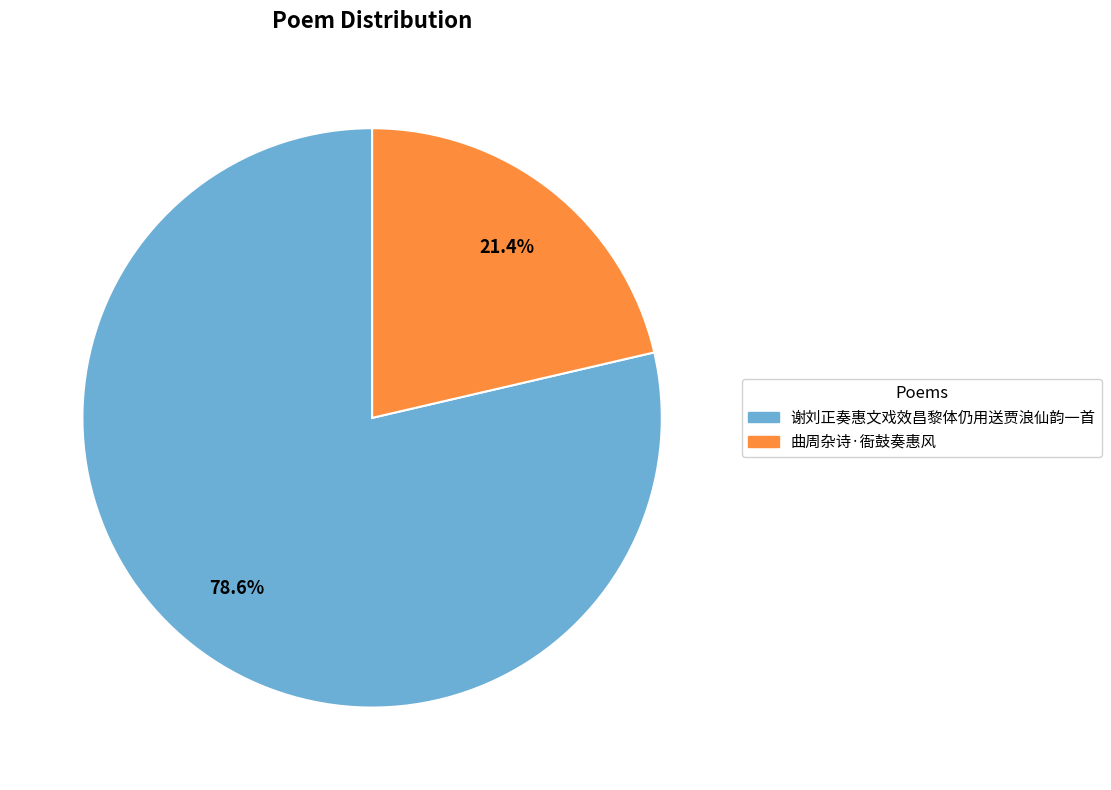

Combined, what portion of the pie is 曲周杂诗·衙鼓奏惠风 and 谢刘正奏惠文戏效昌黎体仍用送贾浪仙韵一首?

100.0%